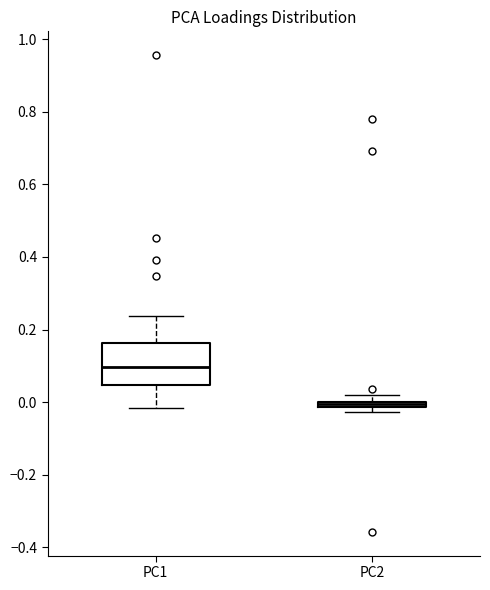

Which box's median line is the highest?

PC1